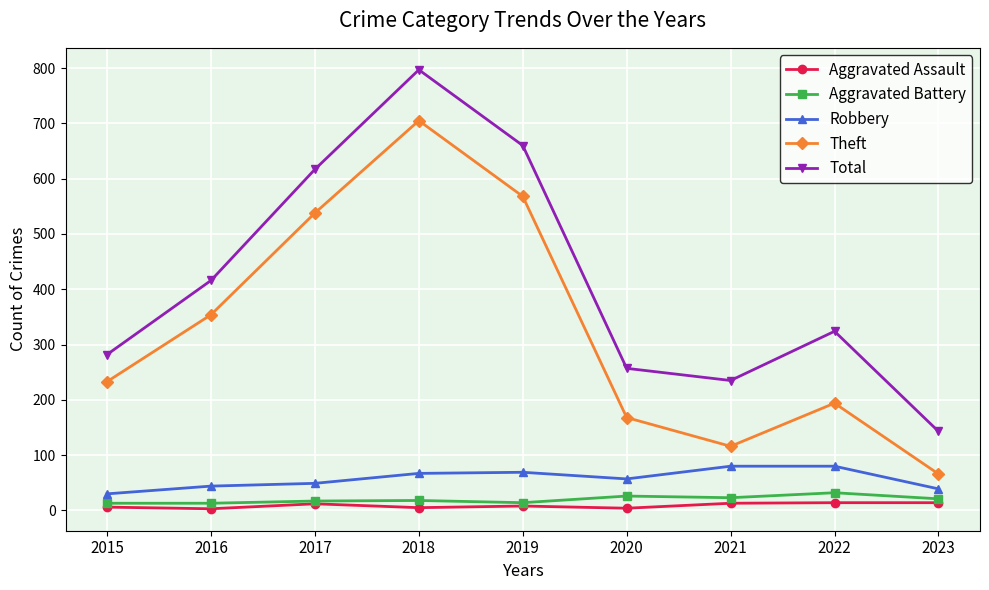

What is the total value across all series at 2017?

1233